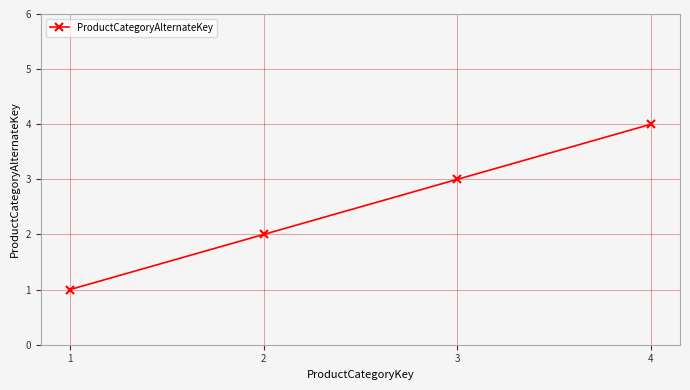

True or false: the data shows 2 at 2.

True